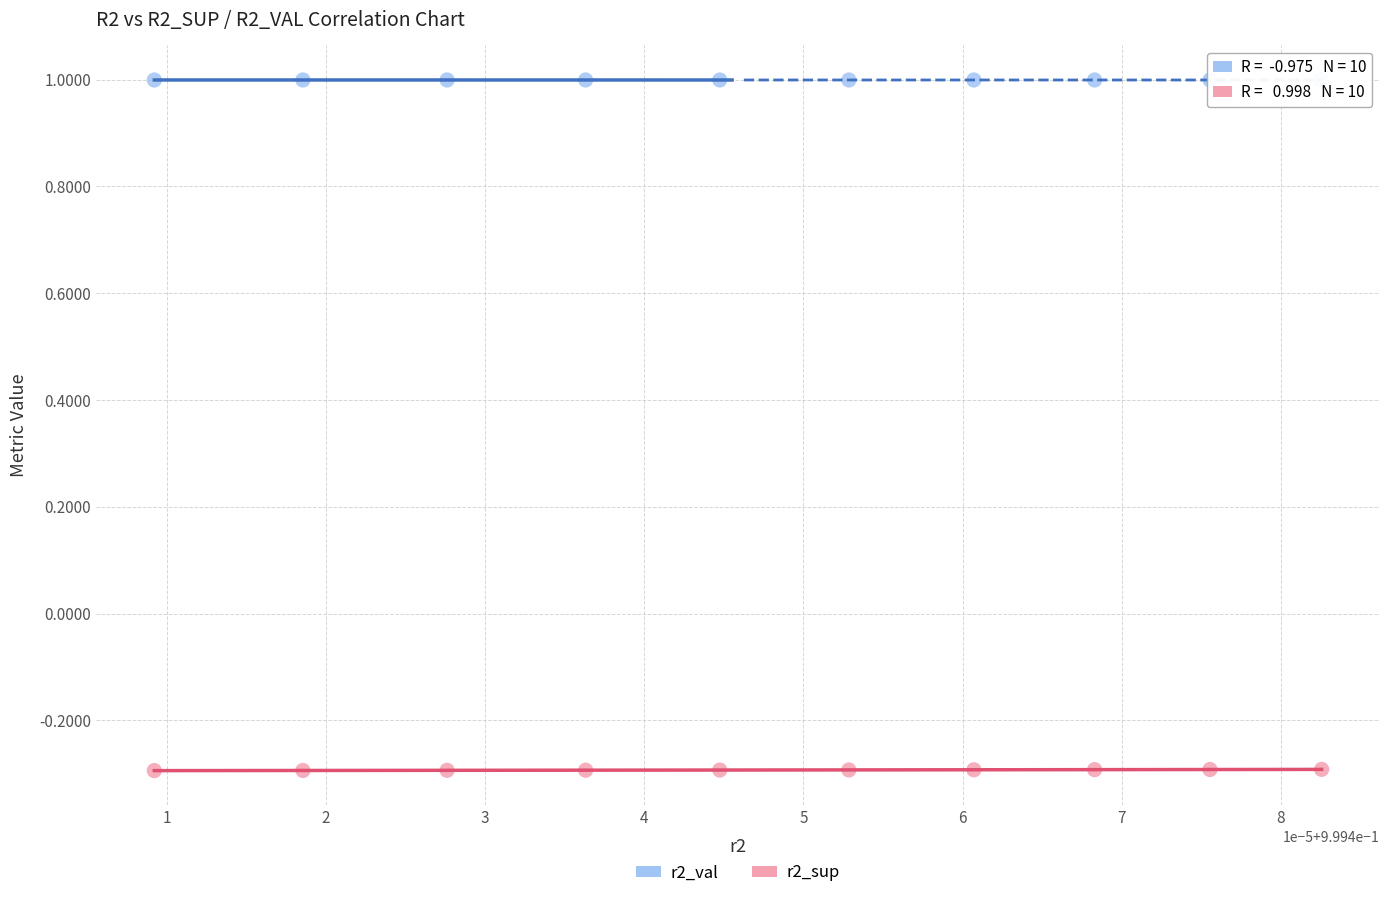

Across all data points, what is the range of Y values (max minus min)?

1.3